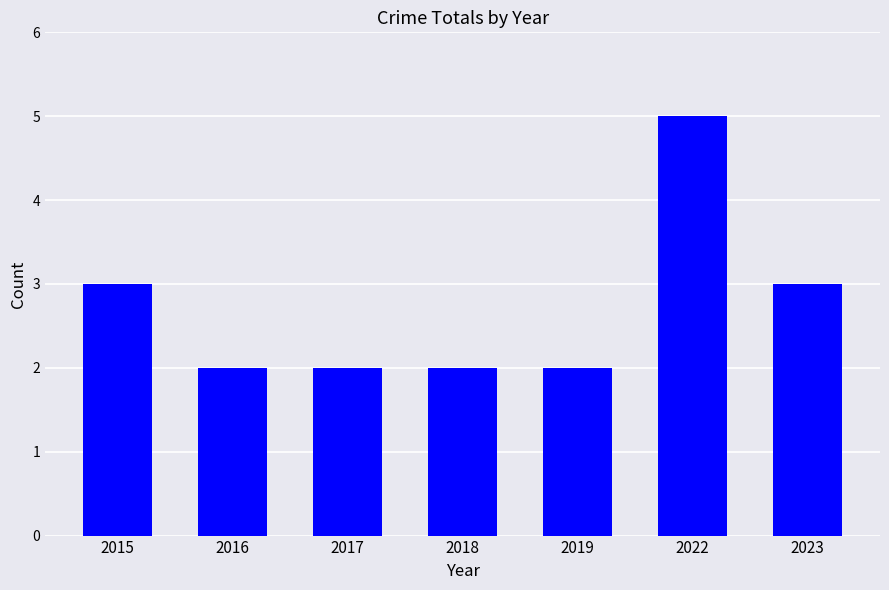

At which category does the chart reach its peak across all series?

2022